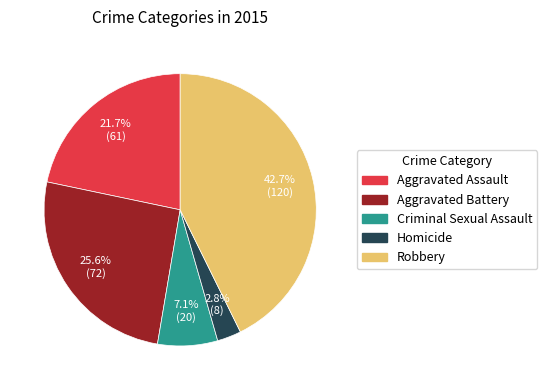

How many slices are in this pie chart?

5